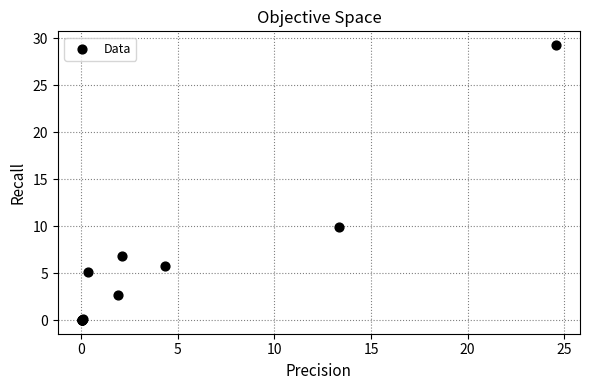

What Y value in the scatter plot is closest to 14?

9.9